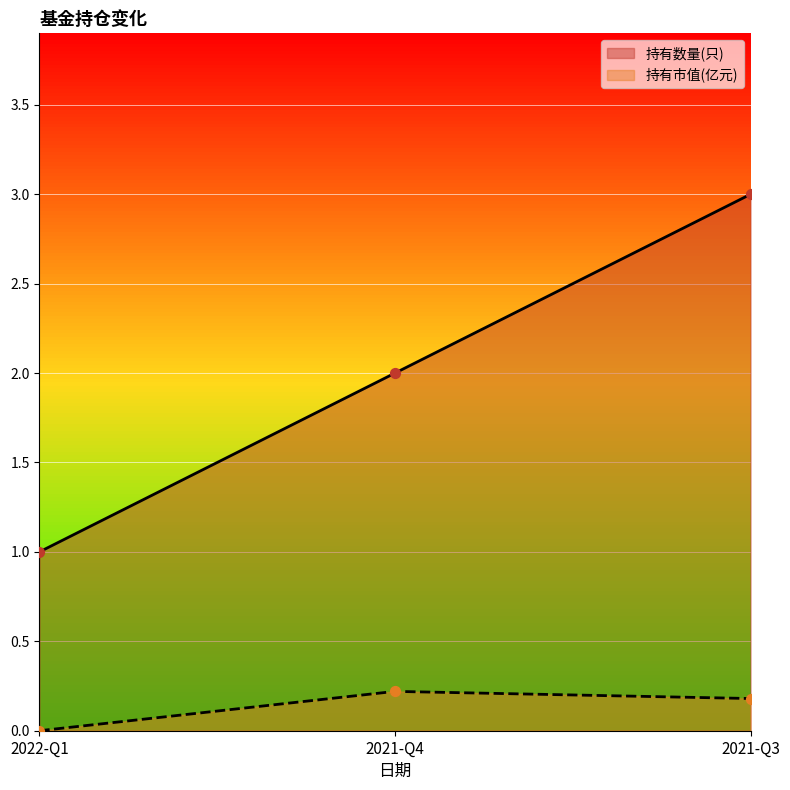

What are all the series names shown in the legend?

持有数量(只), 持有市值(亿元)